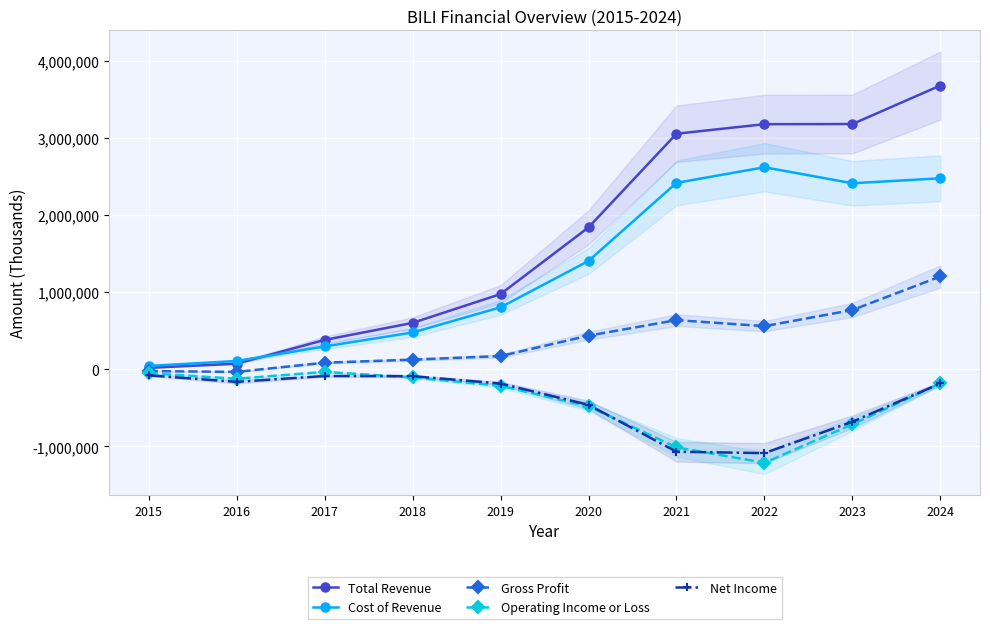

What is the difference between the maximum and minimum values in the Operating Income or Loss series?

1177300